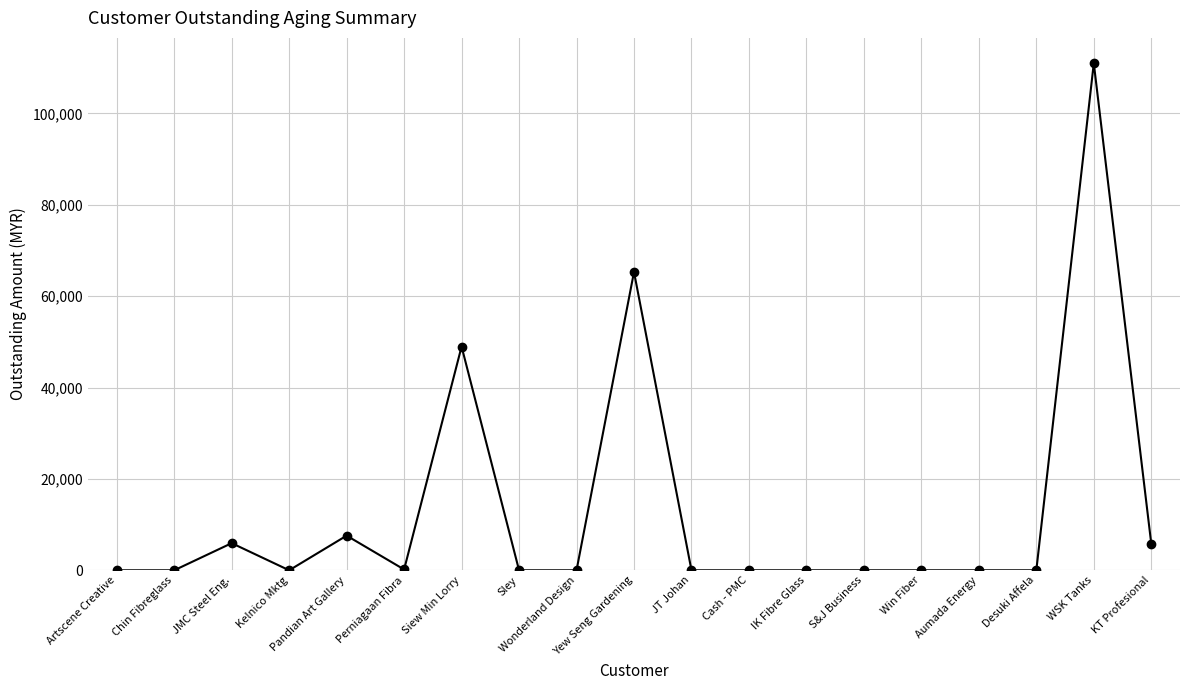

Is it true that the value at JT Johan is -34108.1?

False